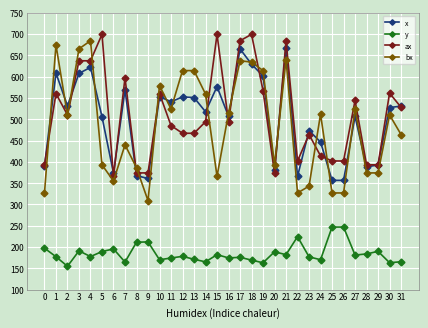

What is the maximum value for y?

247.0